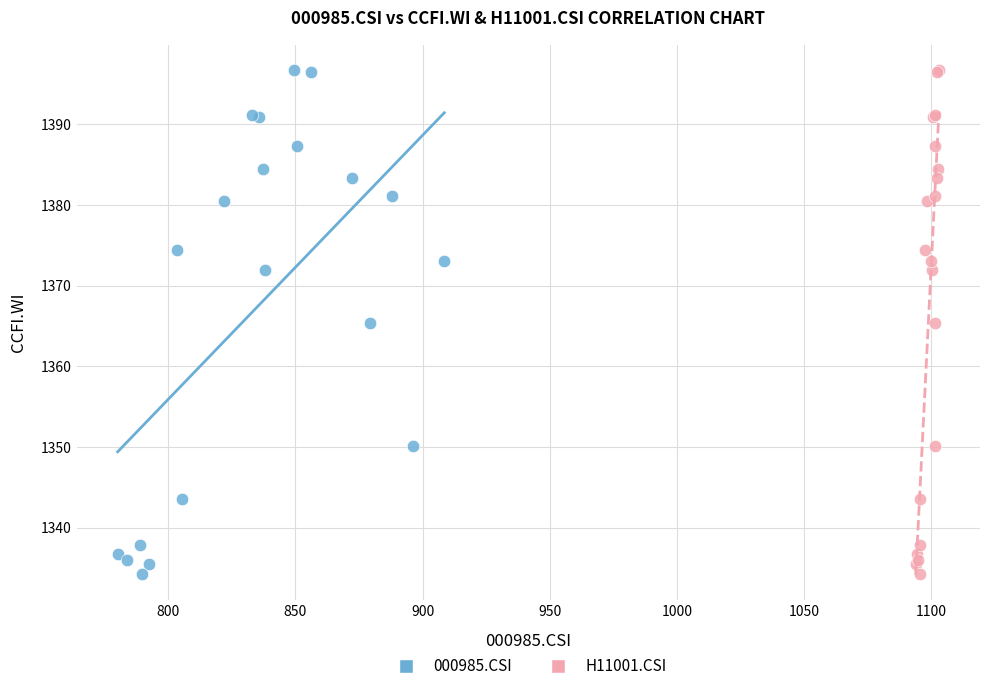

What are all the series names shown in the legend?

000985.CSI, H11001.CSI